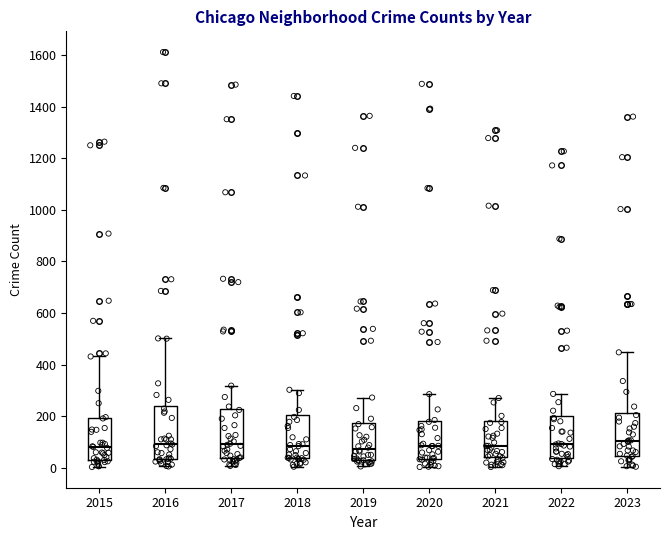

Reading left to right, read every box against the y-axis: the position of its median line, the range the box covers, and the ends of its whiskers. The values are not printed on the chart, so give them approximately, as read against the axis.

2015: median 80, box 40 to 200, whiskers 0 to 440
2016: median 100, box 40 to 240, whiskers 0 to 500
2017: median 100, box 40 to 220, whiskers 0 to 320
2018: median 80, box 40 to 200, whiskers 0 to 300
2019: median 80, box 40 to 180, whiskers 0 to 280
2020: median 80, box 40 to 180, whiskers 0 to 280
2021: median 80, box 40 to 180, whiskers 0 to 280
2022: median 100, box 40 to 200, whiskers 0 to 280
2023: median 100, box 40 to 220, whiskers 0 to 440